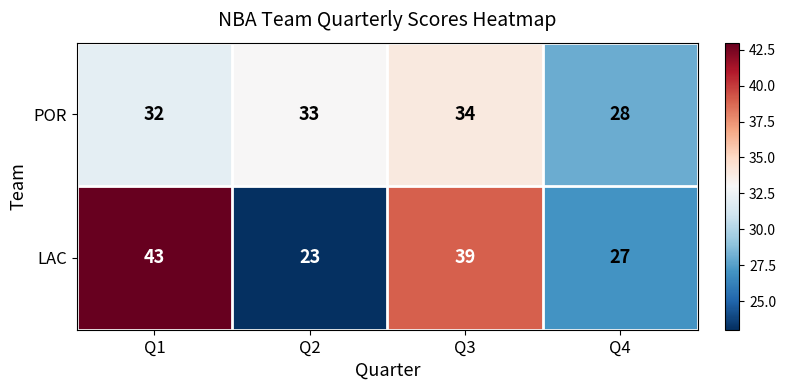

The POR series shows 33 at Q2. True or false?

True